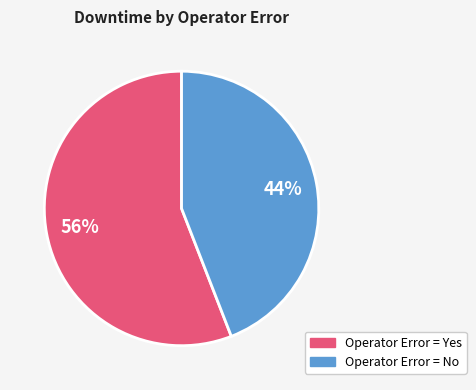

To the nearest percent, what is the difference between the largest and smallest slice percentages?

12%